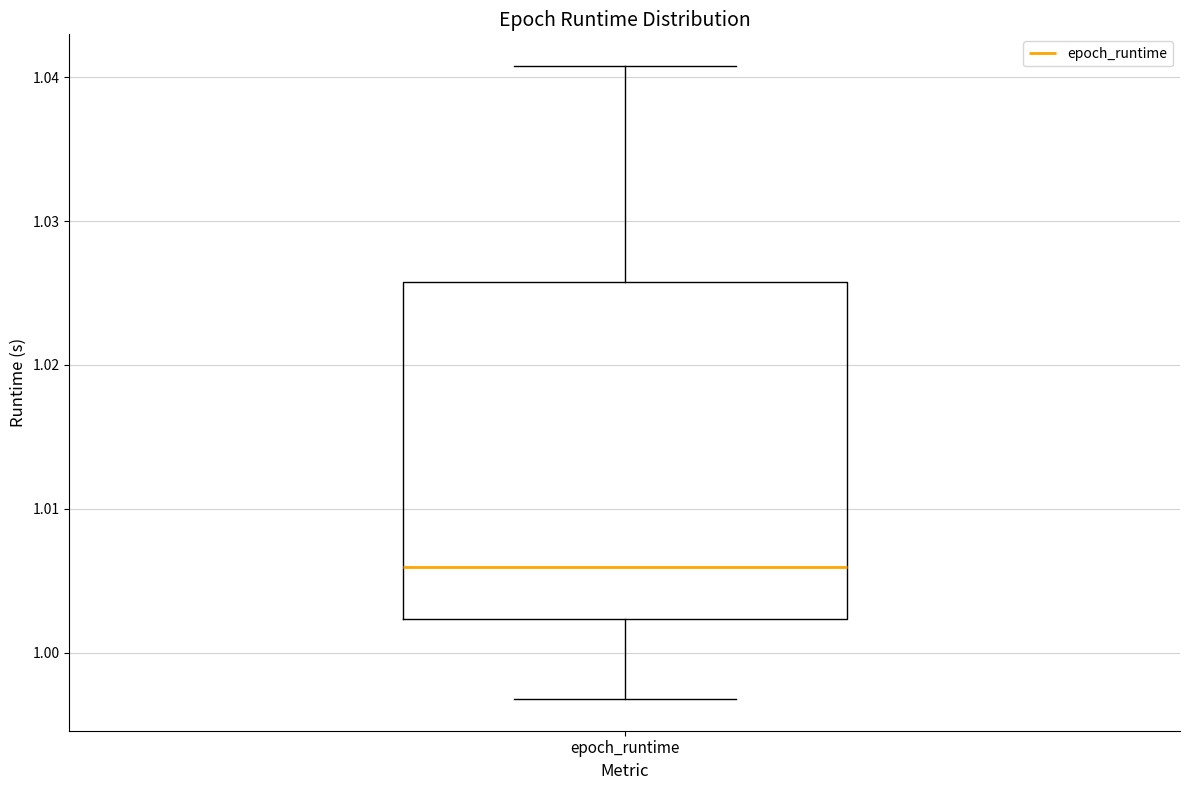

Transcribe this box plot: give where the median line is, the range the box spans, and where the two whiskers end, as read against the y-axis. The values are not printed on the chart, so give them approximately, as read against the axis.

median 1.006, box 1.002 to 1.026, whiskers 0.997 to 1.041